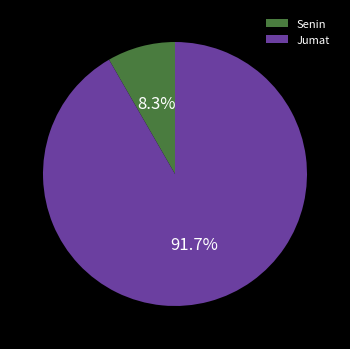

Which slice is the largest?

Jumat